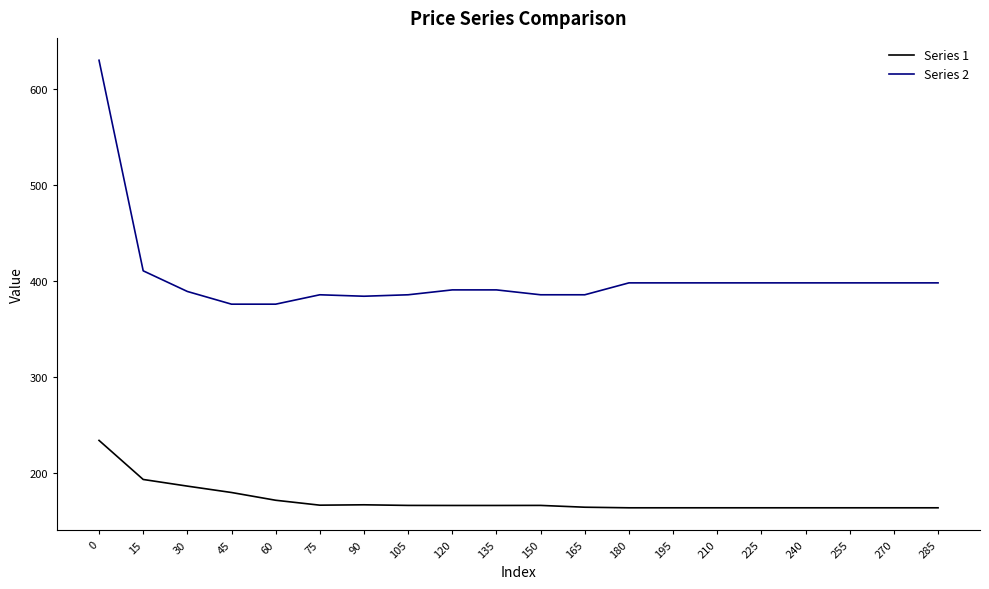

Which series has the largest total across all categories?

Series 2